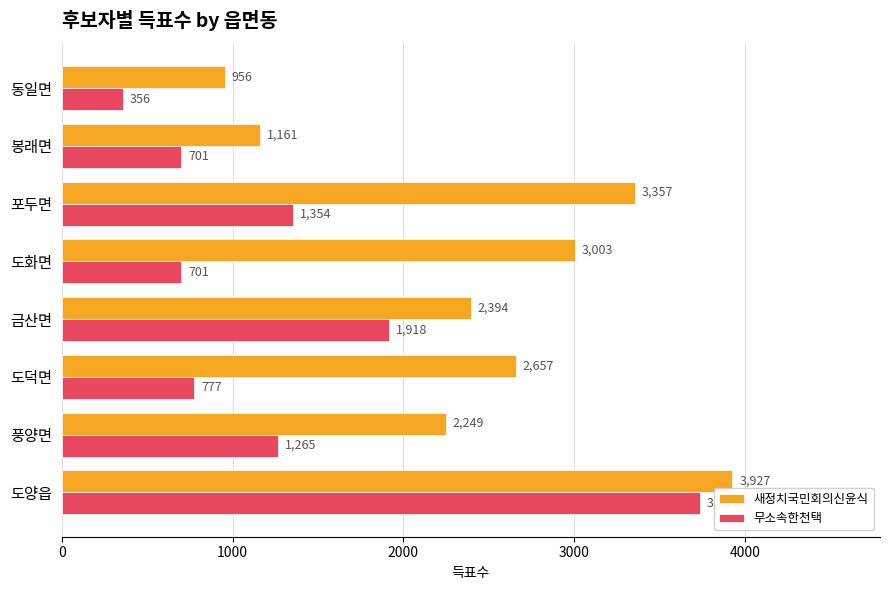

Is the value of 무소속한천택 at 도양읍 greater than the value of 새정치국민회의신윤식 at 풍양면?

Yes